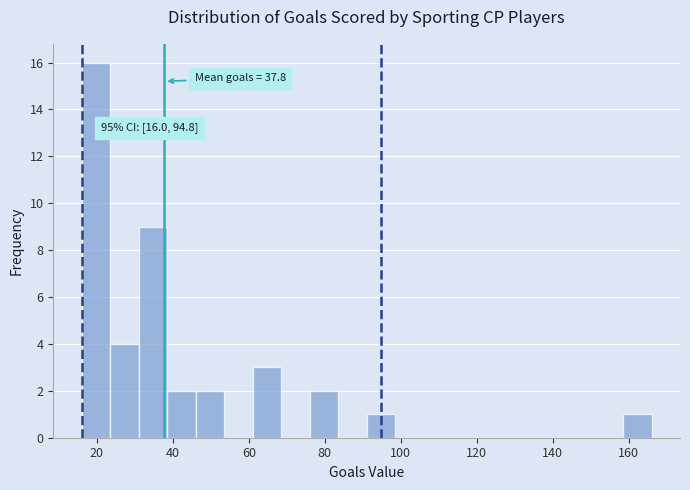

Around what value on the x-axis is the tallest bar? Give the approximate position of its centre, as read against the axis.

20